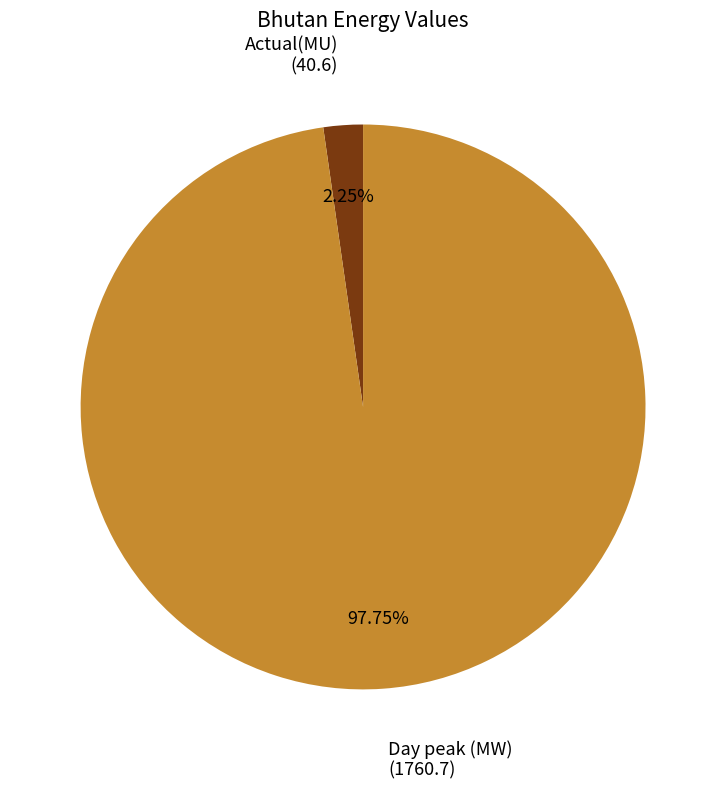

Which slice is the largest?

Day peak (MW)